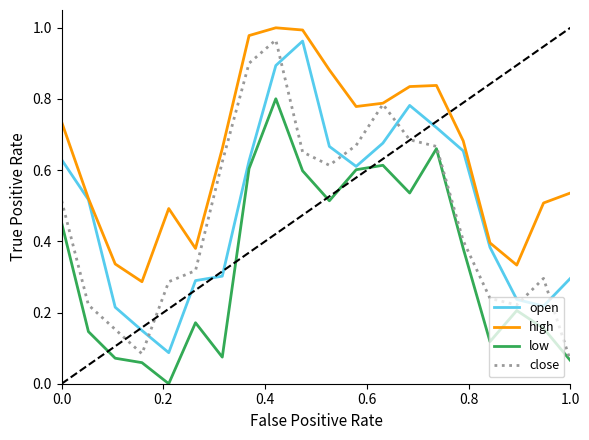

How many times do open and close cross each other?

6